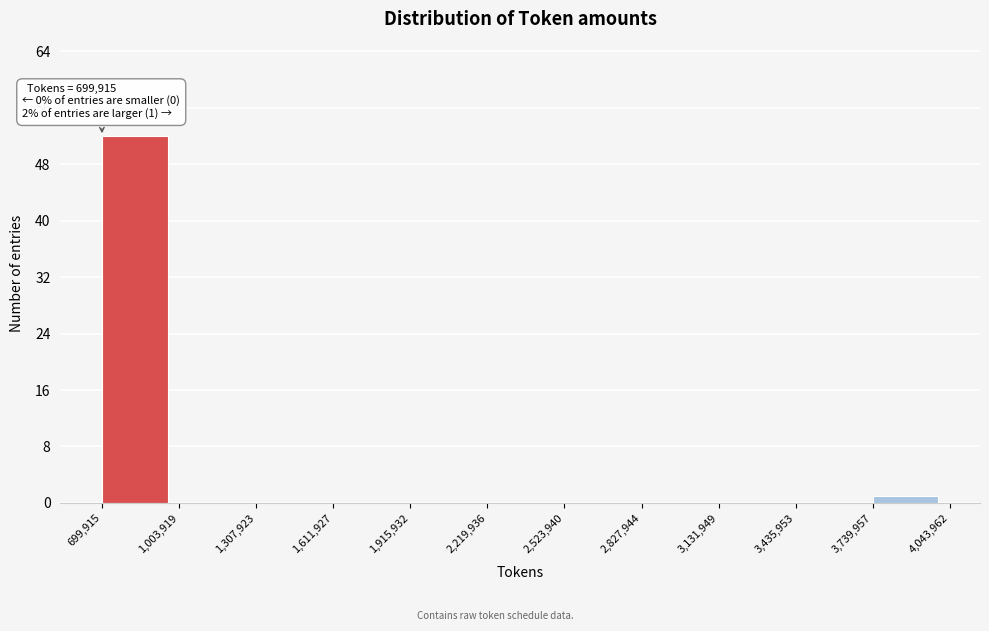

Over which range of the x-axis is the bar tallest?

699,915 to 1,003,919